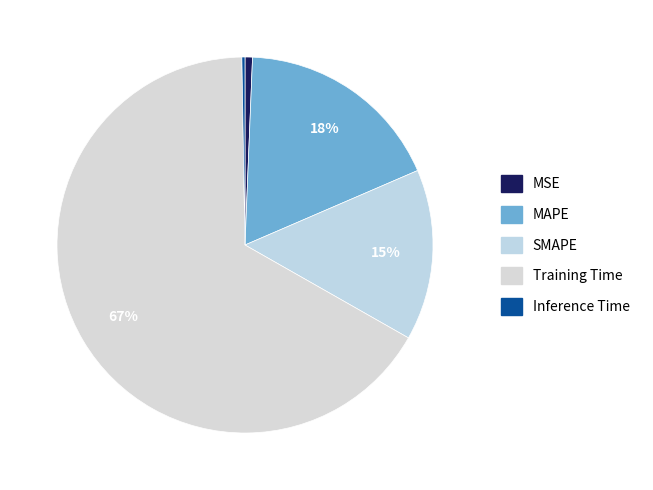

To the nearest percent, what is the difference between the MSE and SMAPE slice percentages?

14%